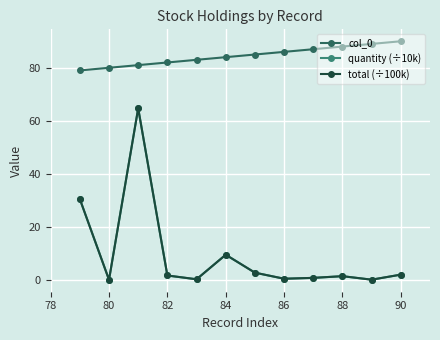

Which category has the lowest value in the total (÷100k) series?

80